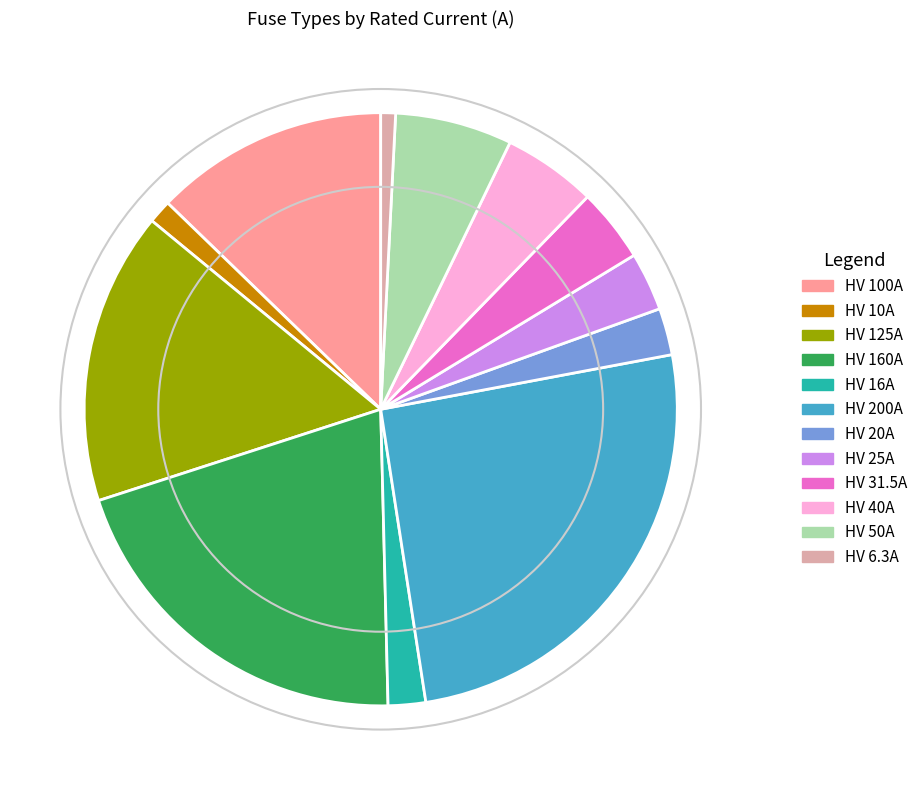

Do HV 50A and HV 125A together represent more than half of the pie?

No